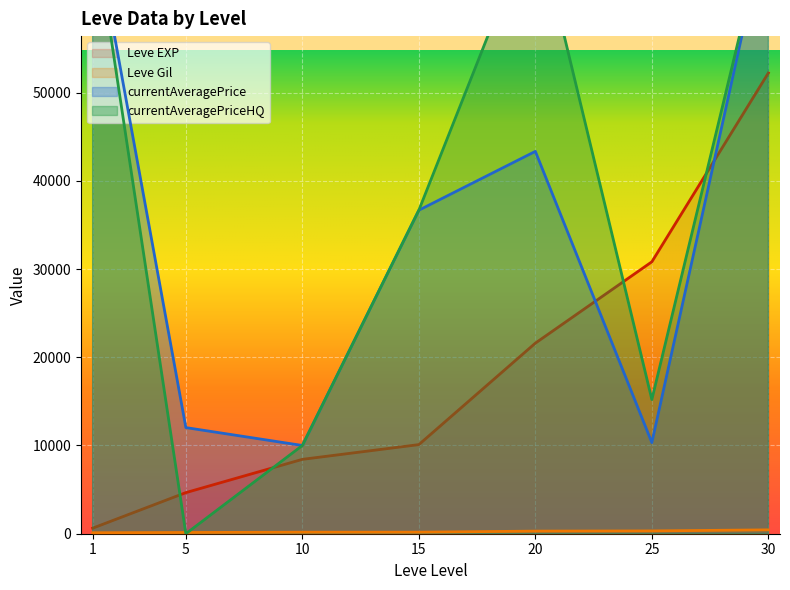

True or false: Leve Gil has a value of 191 at 1.

False